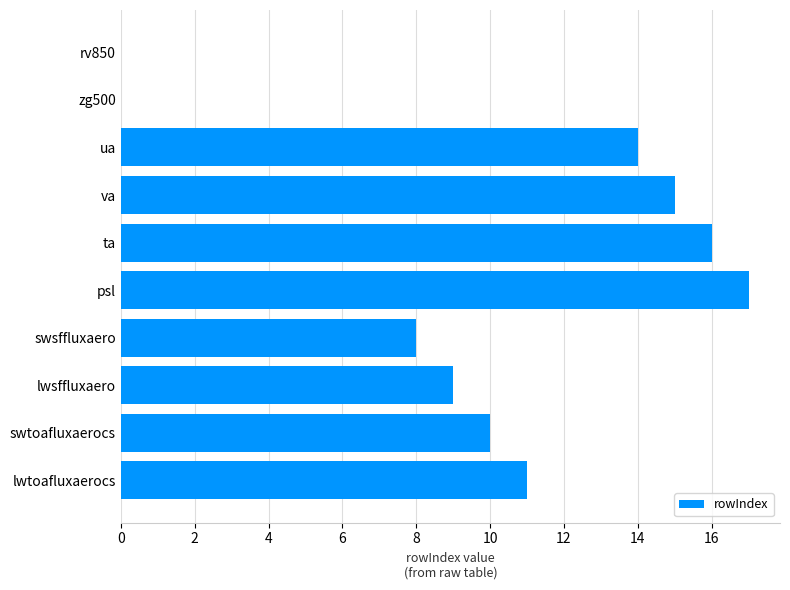

True or false: the data shows -6 at rv850.

False